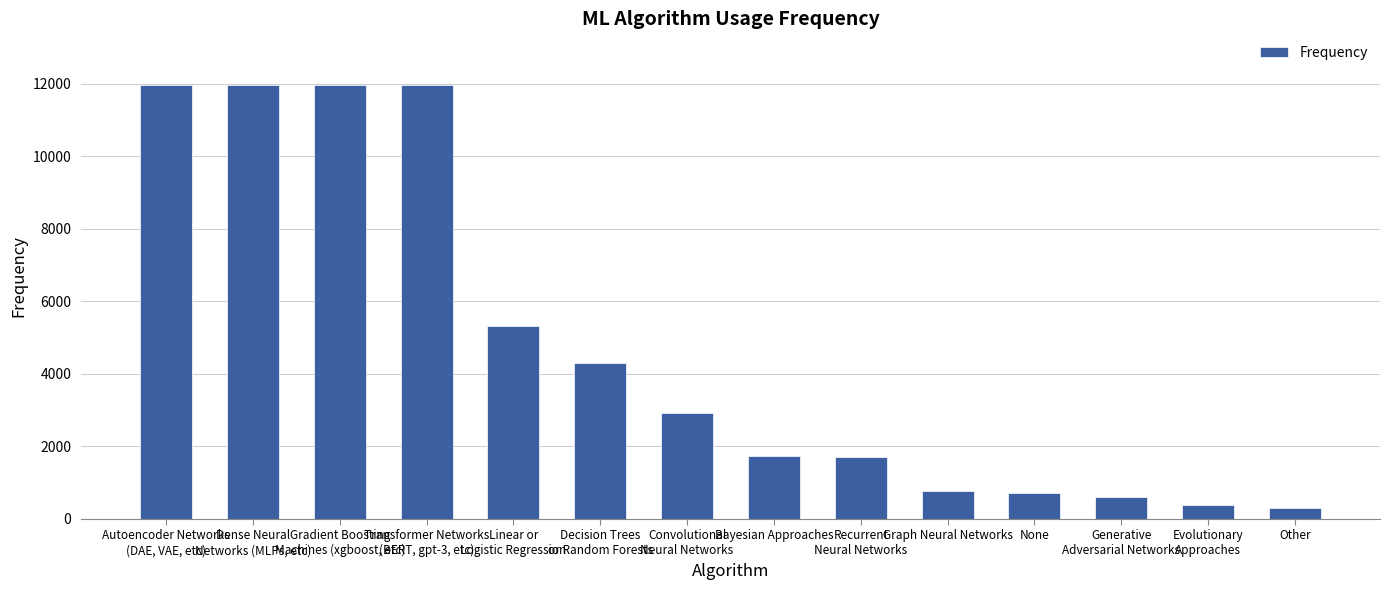

What is the minimum value shown in the chart?

282